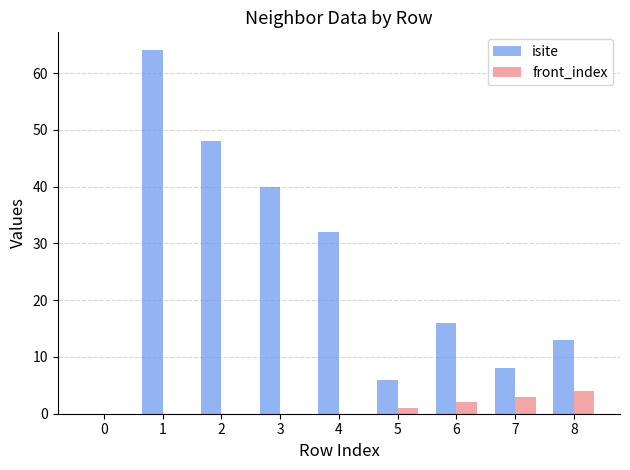

Is it true that isite equals 1 at 5?

False